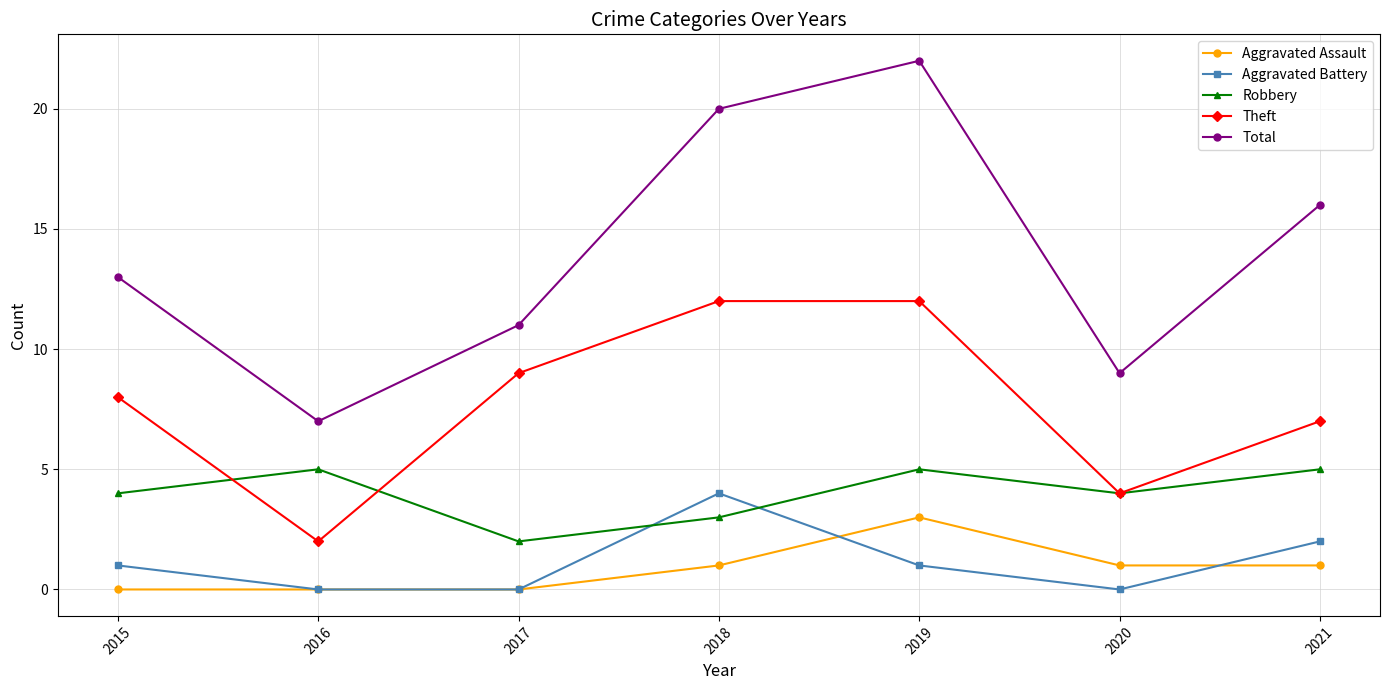

What is the spread (max minus min) of values at 2020?

9